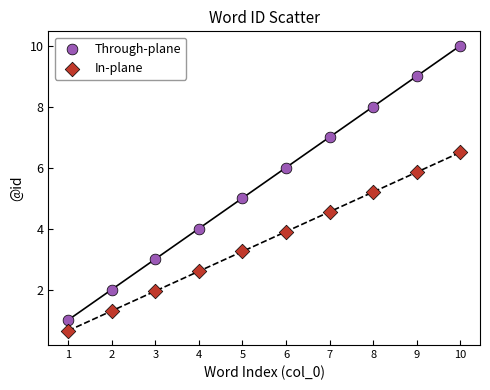

Which series reaches the maximum Y coordinate?

Through-plane